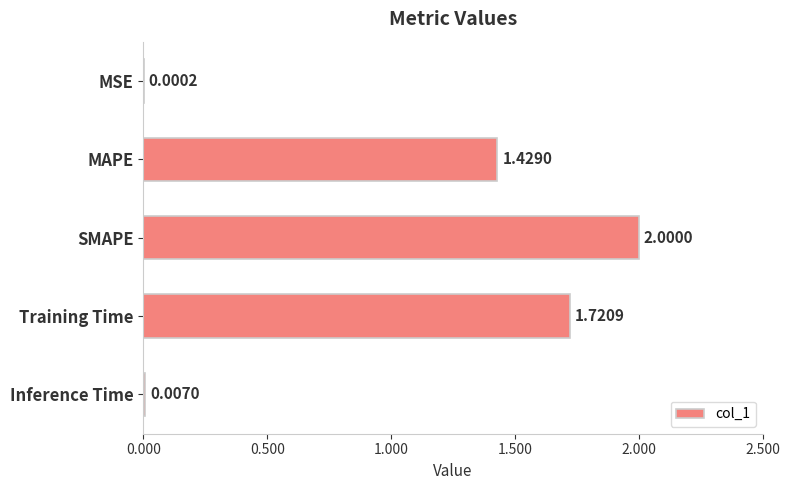

Where is the data nearest to the value 1?

MAPE